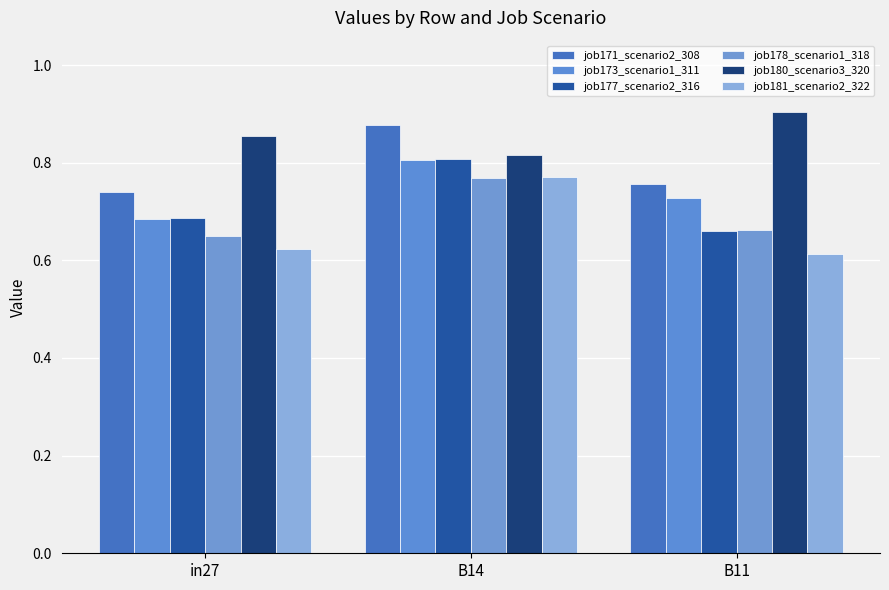

Count the number of data series in this chart.

6